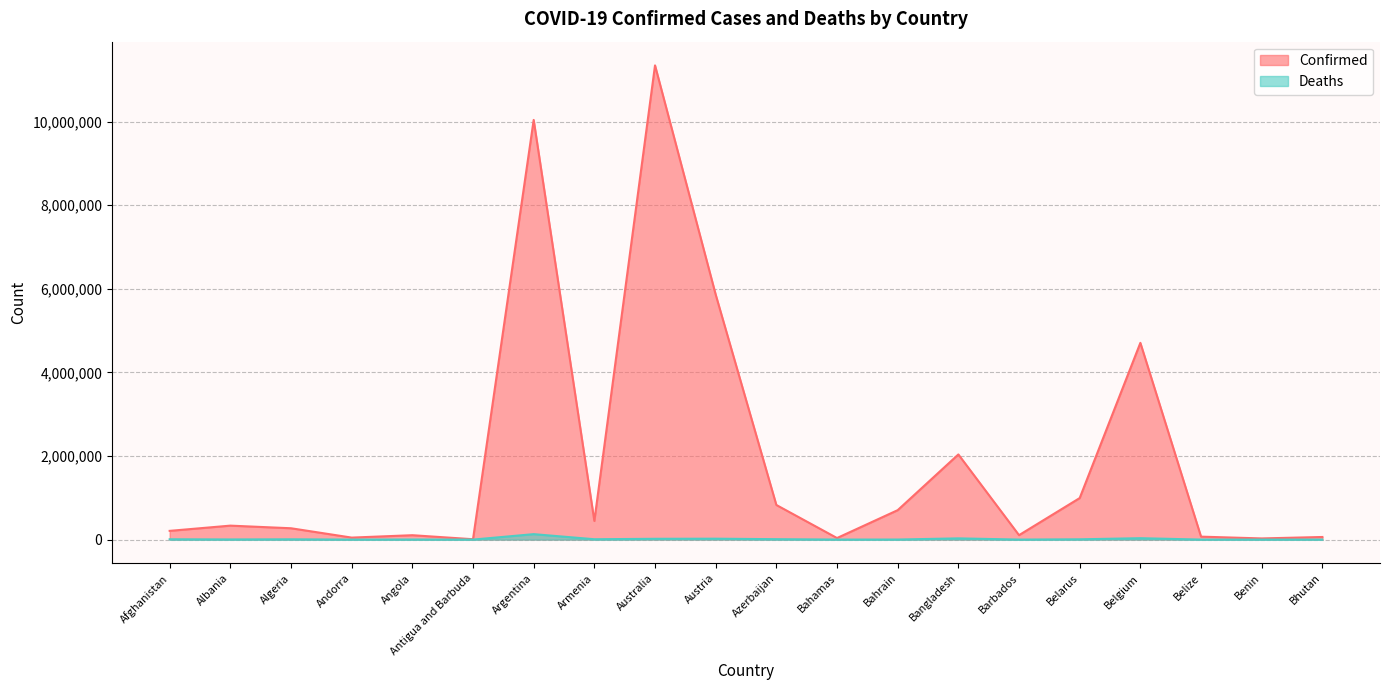

At which label is Confirmed closest to 5678402?

Austria